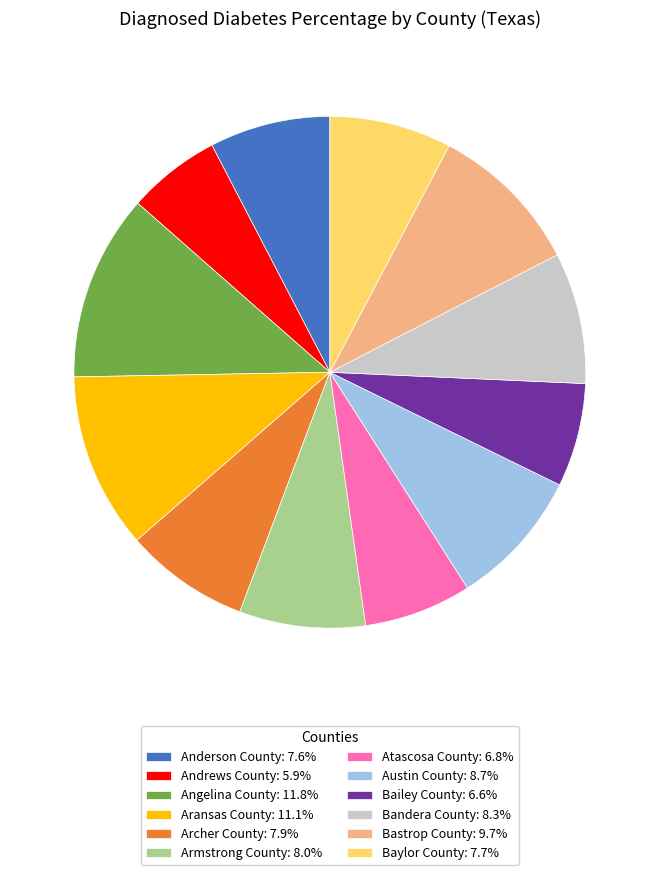

Approximately how many times larger is the value at Archer County: 7.9% compared to Austin County: 8.7%?

0.9